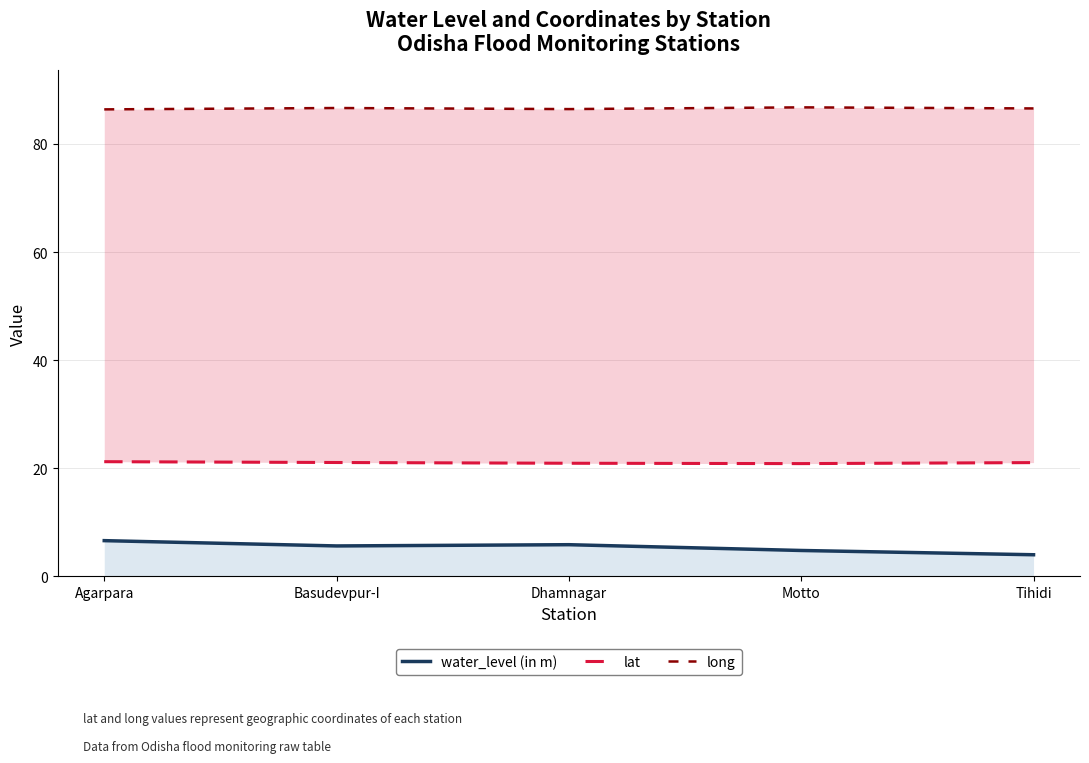

What position from the left is Motto?

4